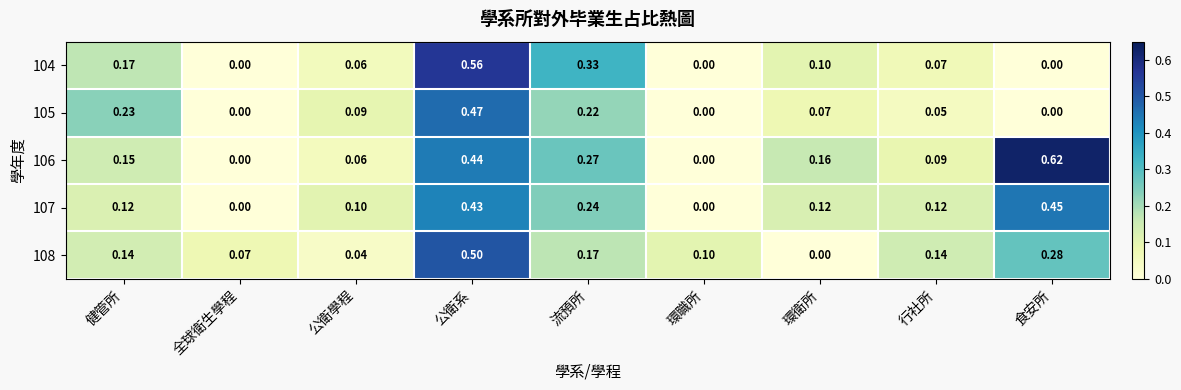

At which category is the sum across all series the highest?

公衛系